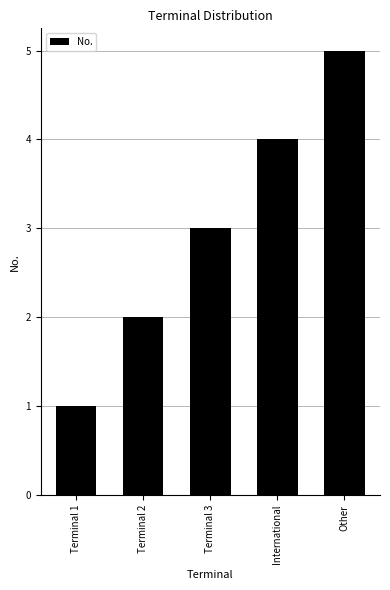

Which has a higher value, Terminal 2 or Terminal 3?

Terminal 3